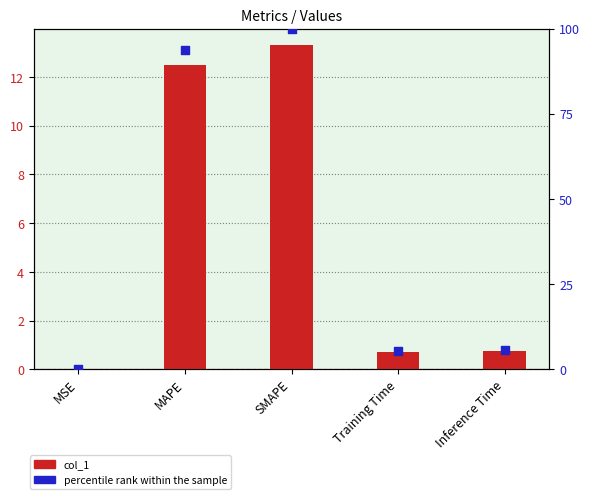

At which category is the sum across all series the highest?

SMAPE